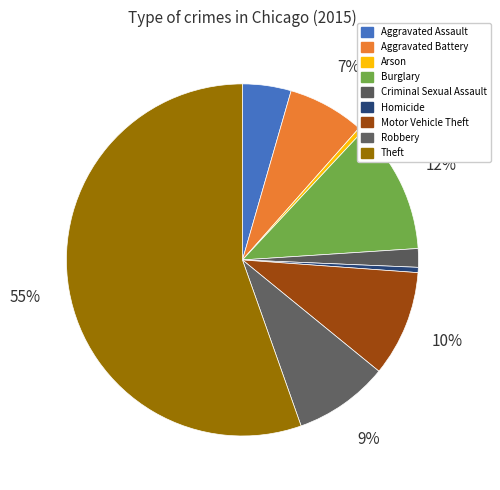

Which slice is the smallest?

Arson